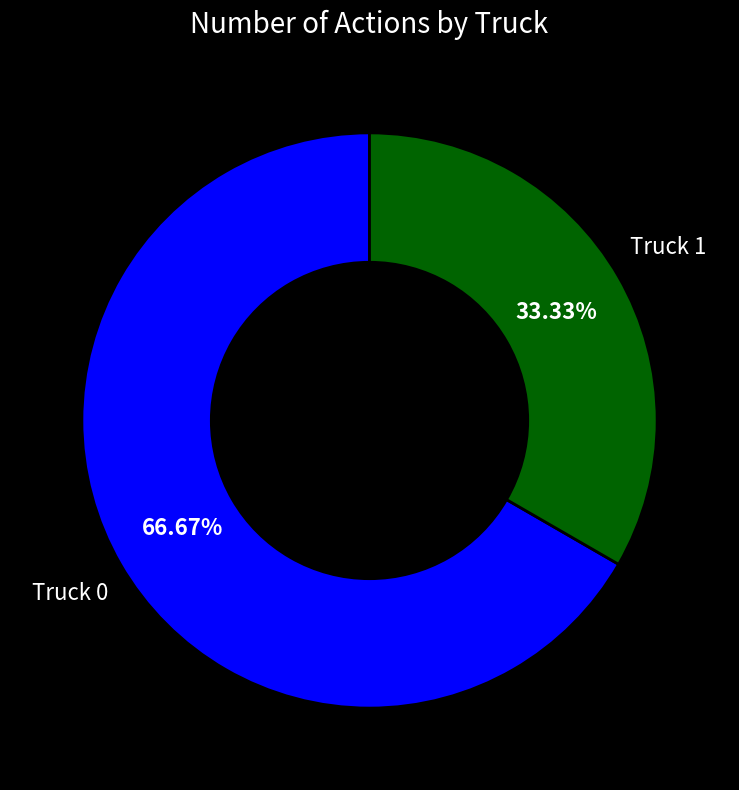

Which slice is the largest?

Truck 0